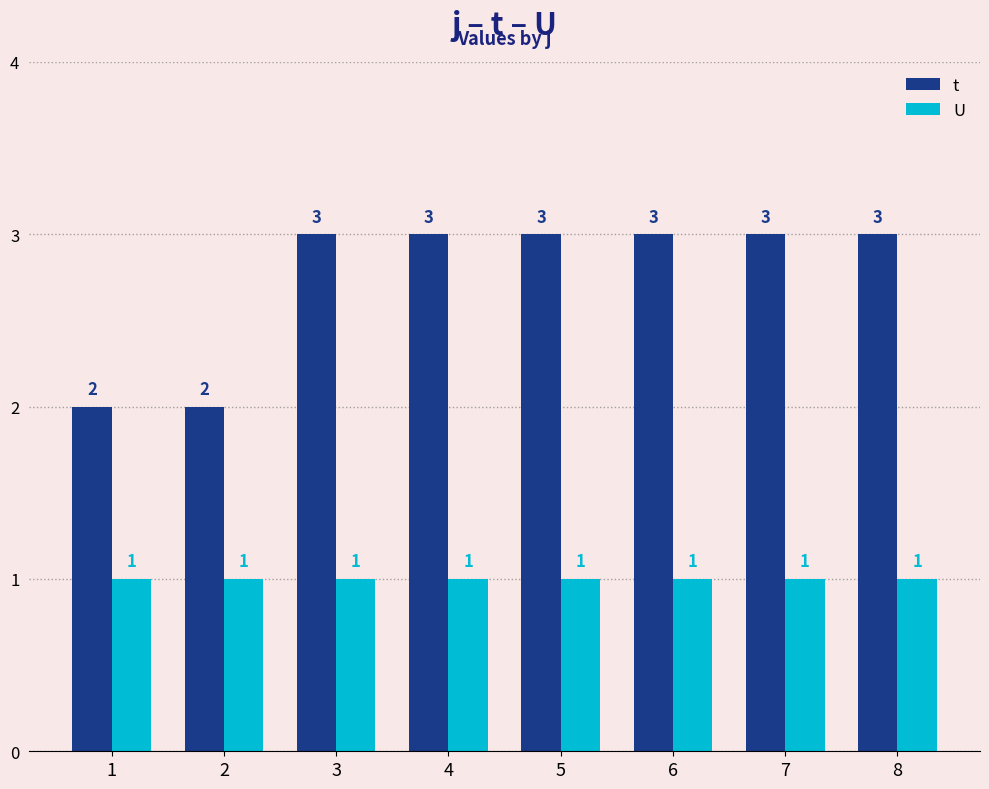

Reading left to right, extract all data points from this chart.

t: 2	2	3	3	3	3	3	3
U: 1	1	1	1	1	1	1	1